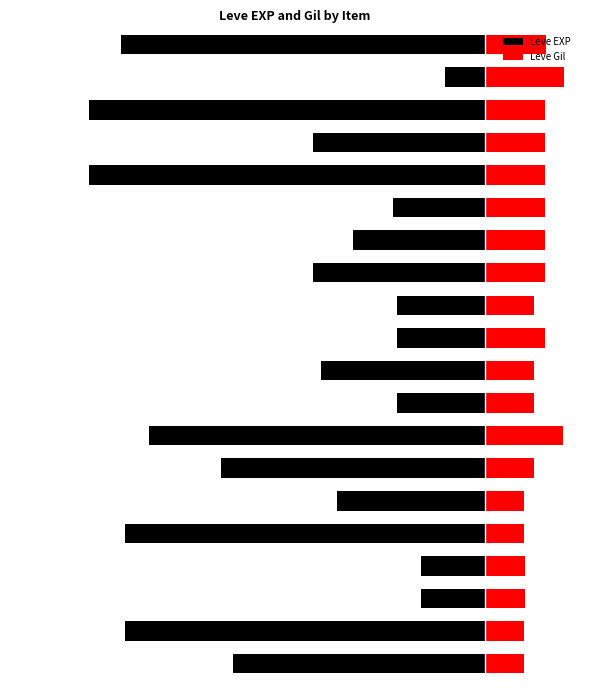

The Leve Gil series shows 87.4 at 8. True or false?

False